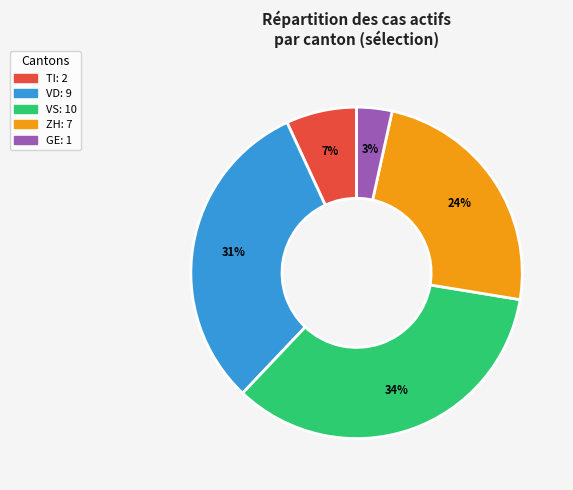

To the nearest percent, what is the difference between the largest and smallest slice percentages?

31%